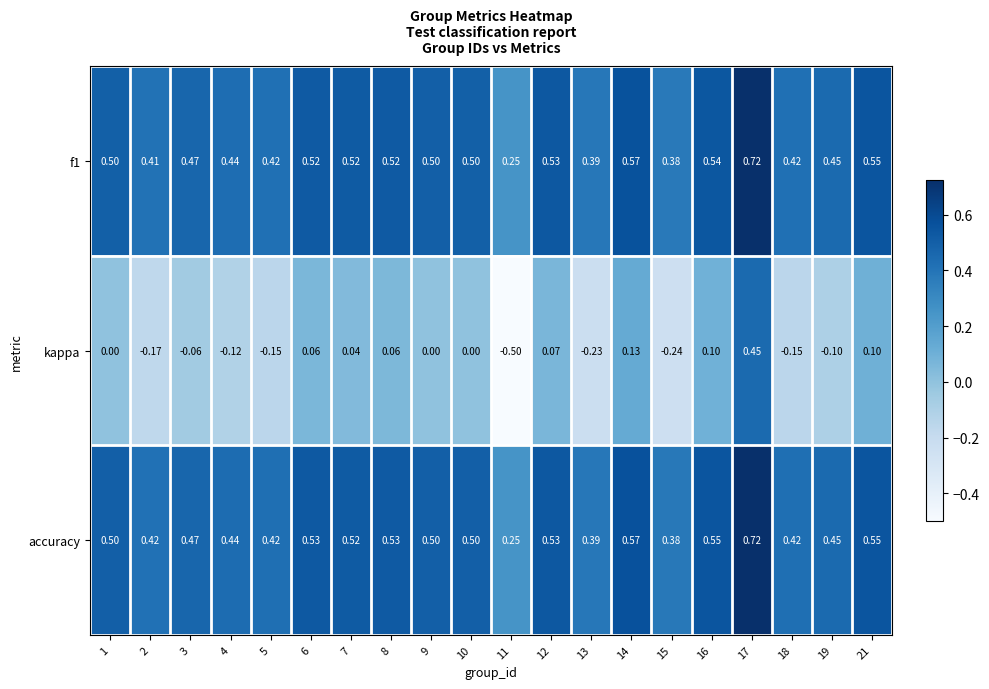

Count the number of data series in this chart.

3